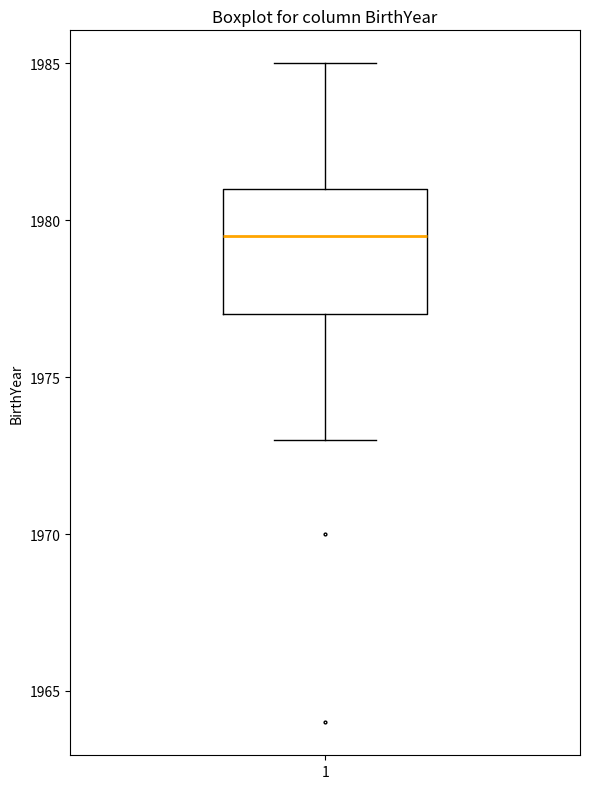

Read this box plot against the y-axis: the position of the median line, the range covered by the box, and the ends of both whiskers. The values are not printed on the chart, so give them approximately, as read against the axis.

median 1979.5, box 1977.0 to 1981.0, whiskers 1973.0 to 1985.0